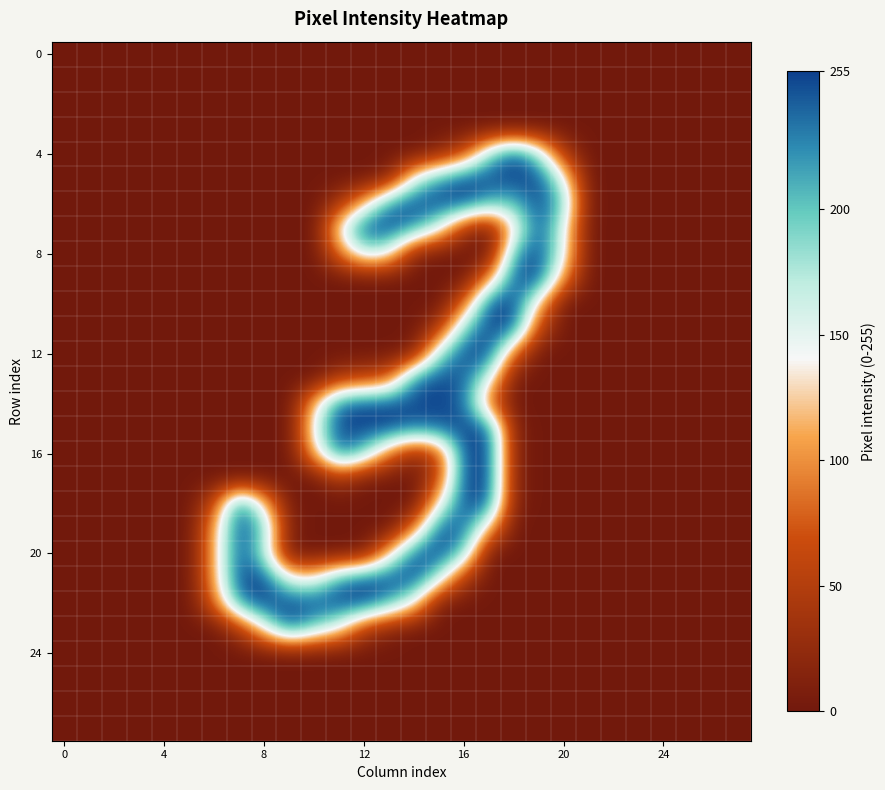

How many categories are shown in the chart?

28